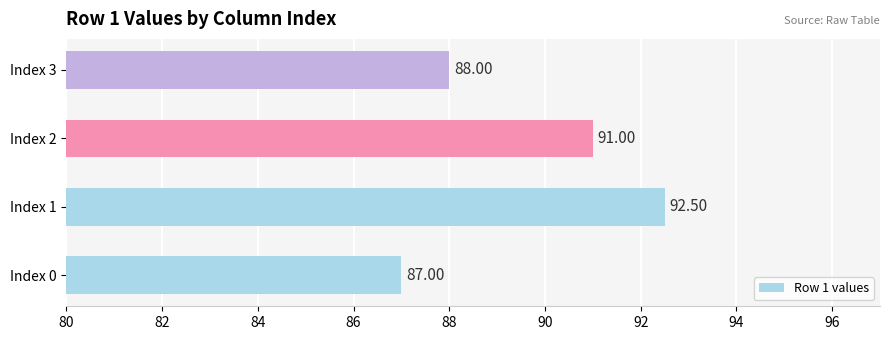

Which label corresponds to the smallest value in the chart?

Index 0